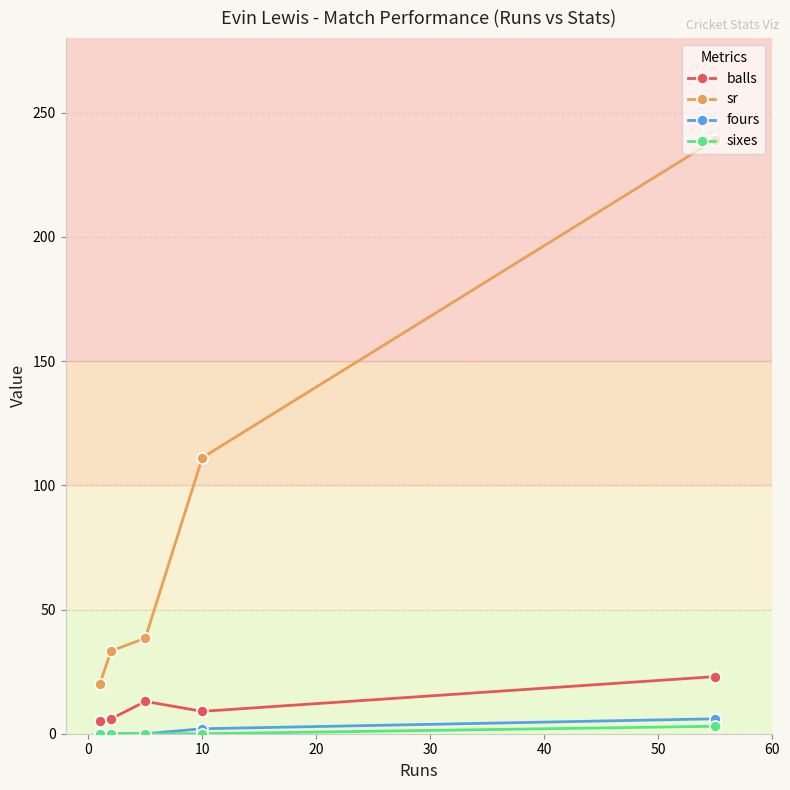

True or false: balls has more than 1 points higher than both neighbors.

False